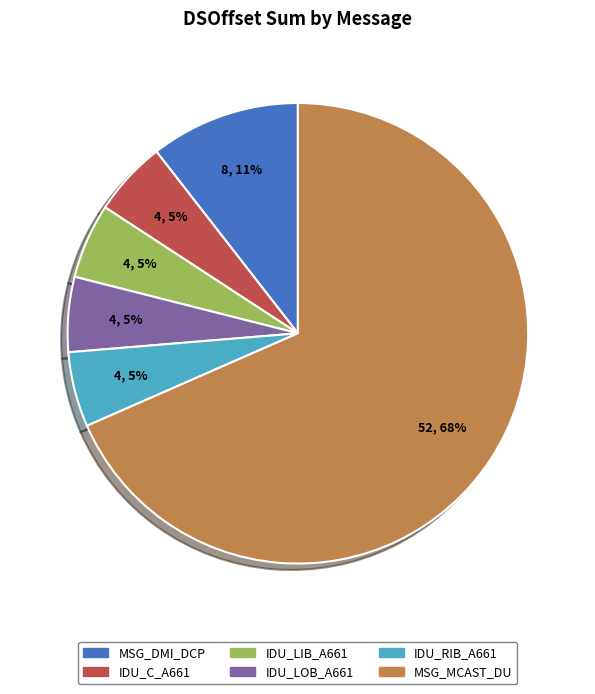

Is there a majority slice in this chart?

Yes